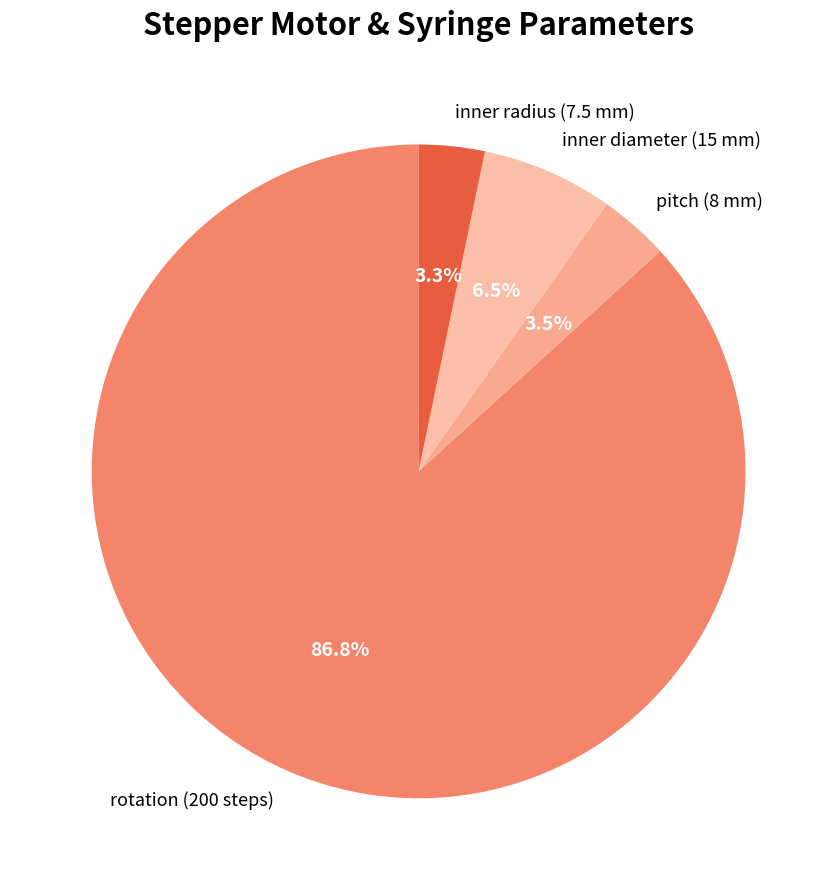

How many slices are in this pie chart?

4